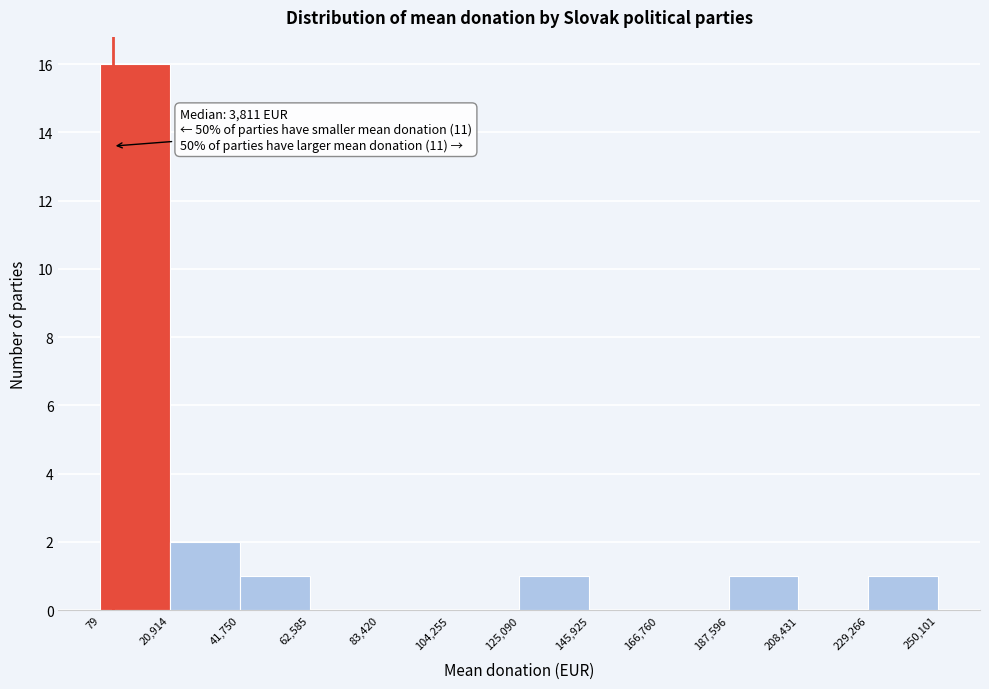

Over which range of the x-axis is the bar tallest?

79 to 20,914